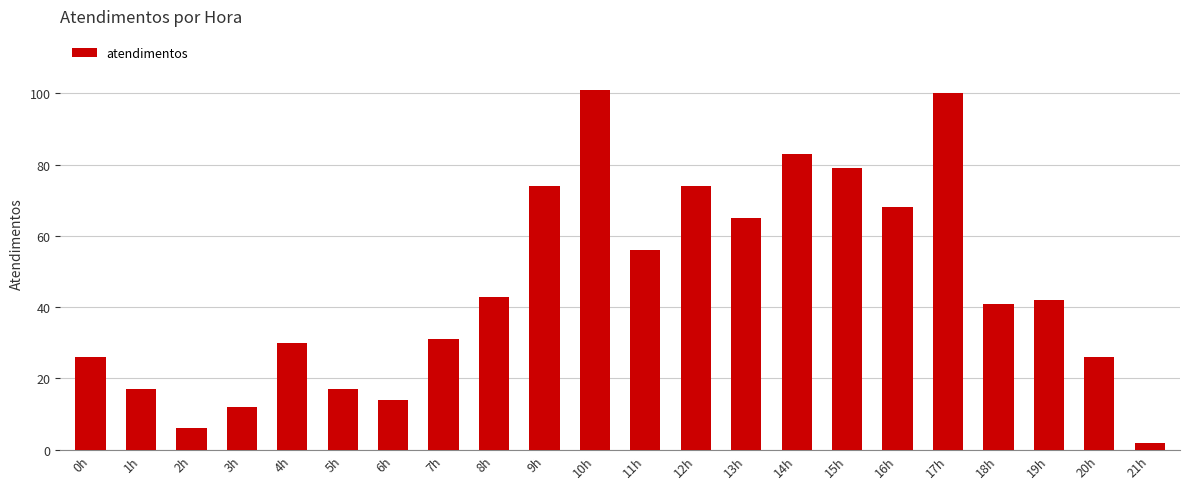

Between 1h and 18h, which is larger?

18h